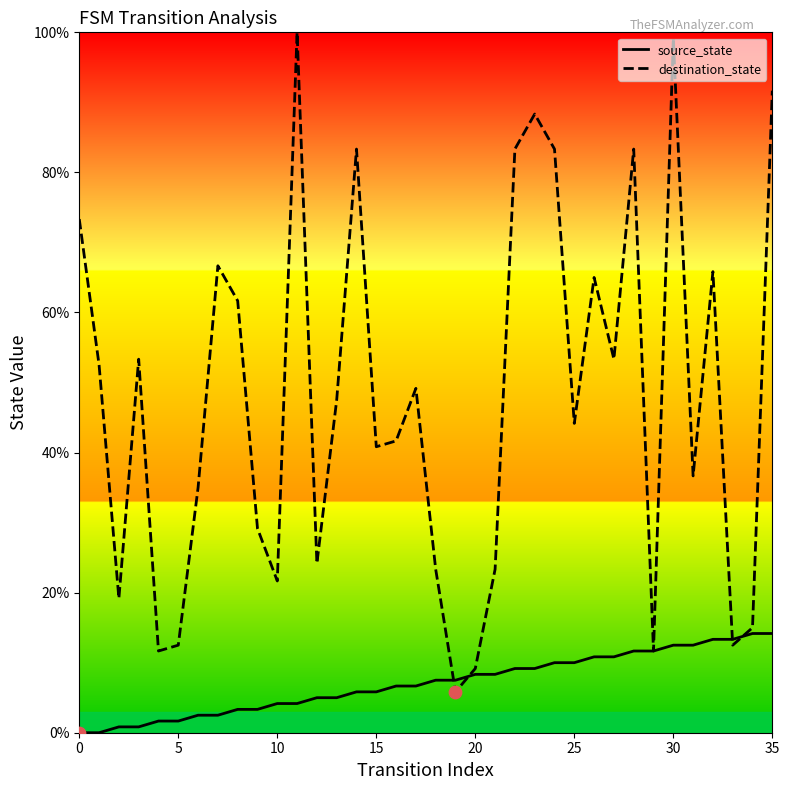

Which series reaches the minimum Y coordinate?

source_state